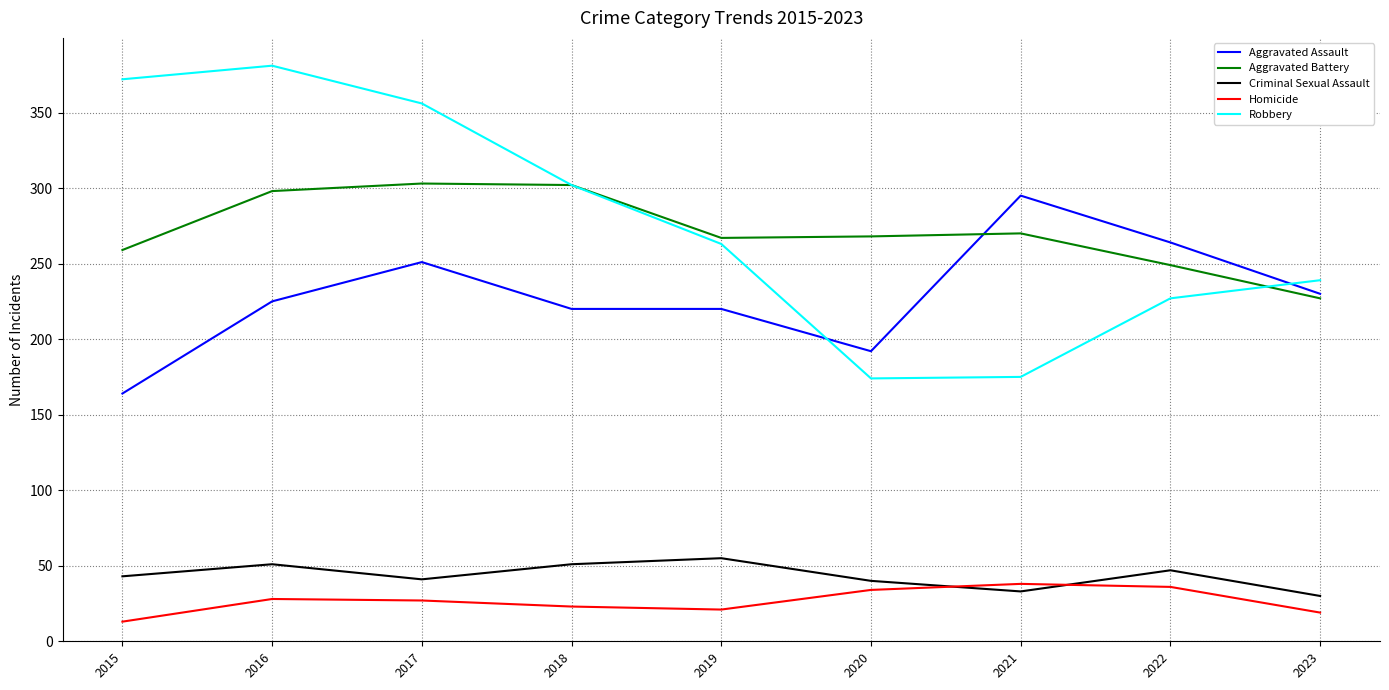

Read the Homicide value at 2021, to the nearest 5.

40